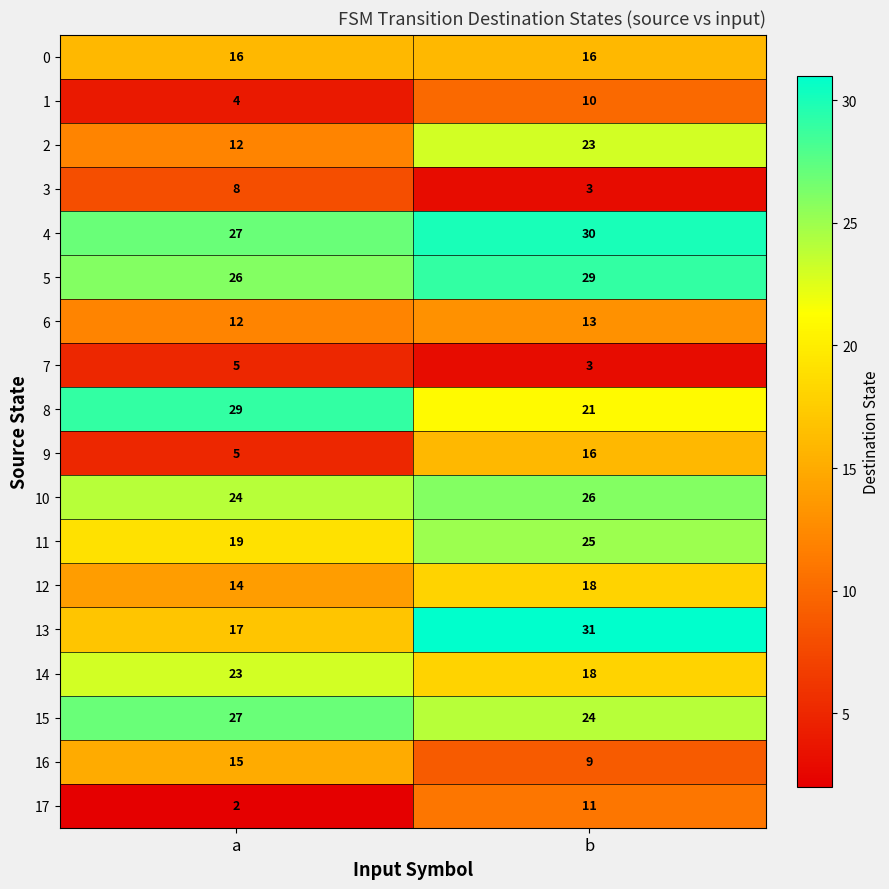

What is the spread (max minus min) of values at a?

27